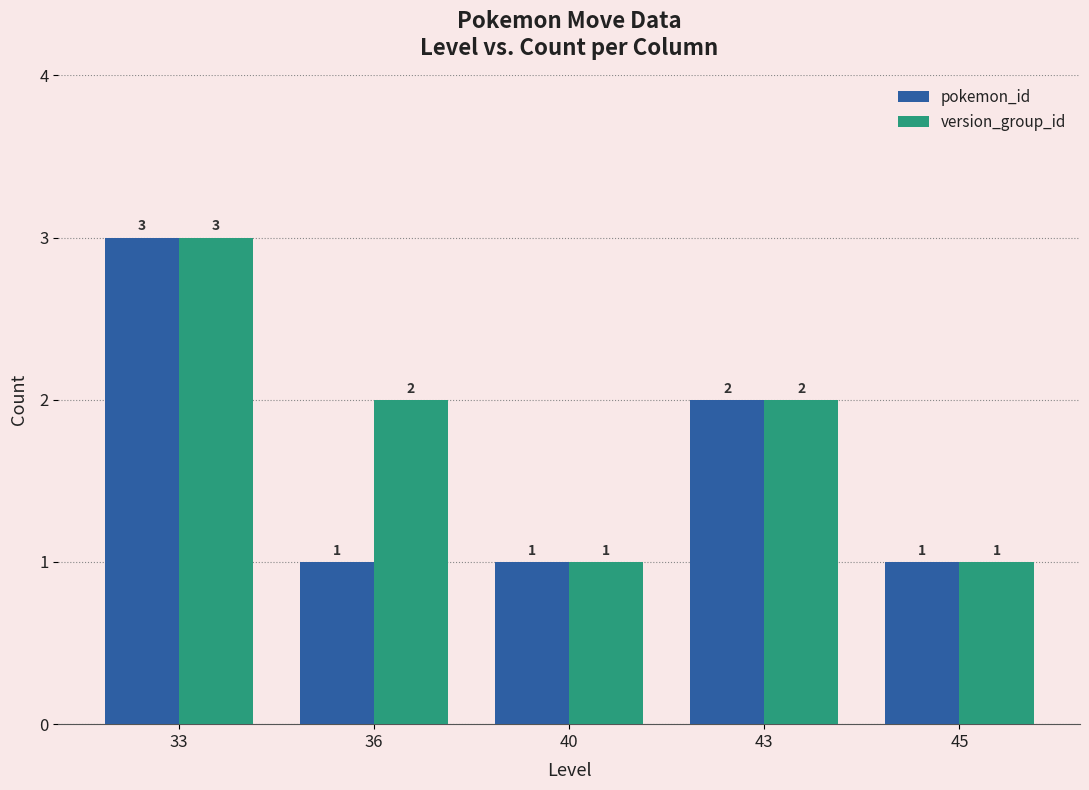

Is it true that pokemon_id equals 1 at 40?

True